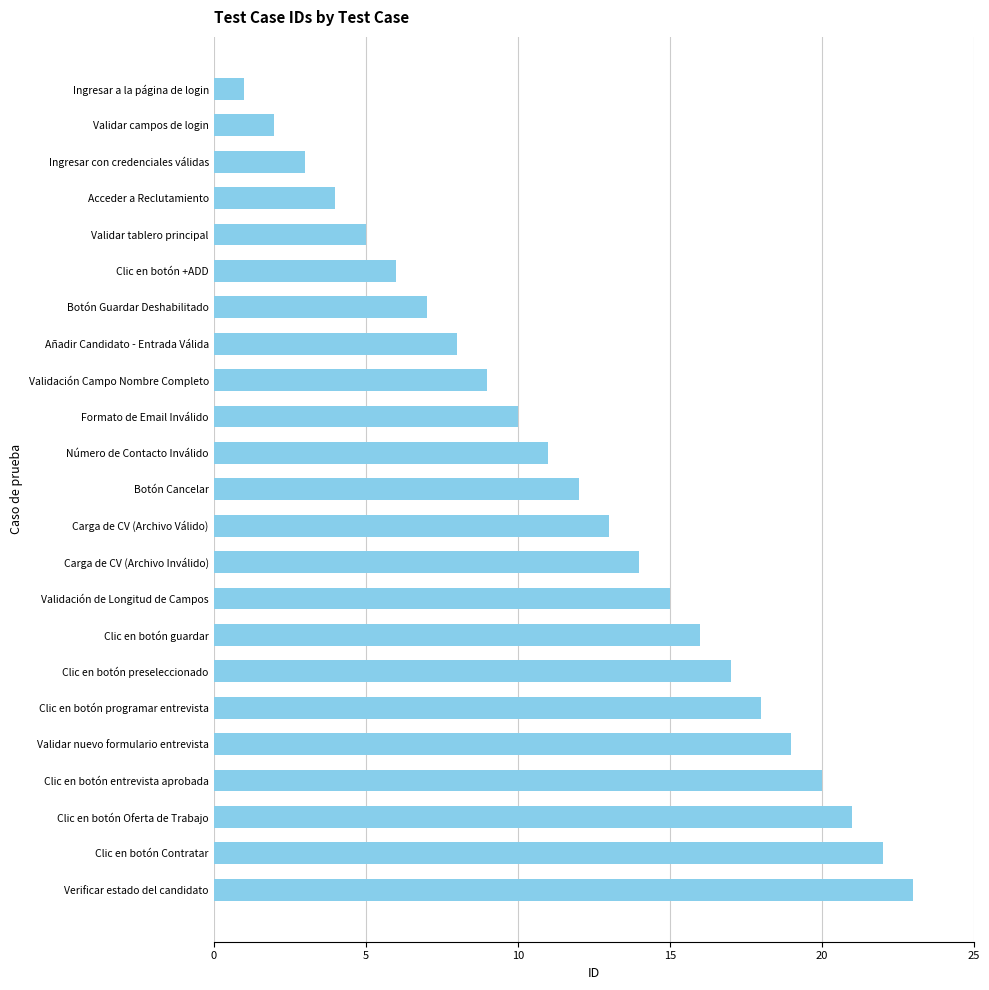

The value at Acceder a Reclutamiento is 7. True or false?

False